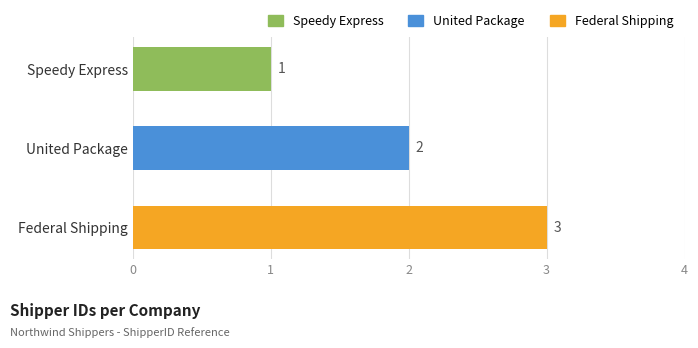

What is the greatest value displayed?

3